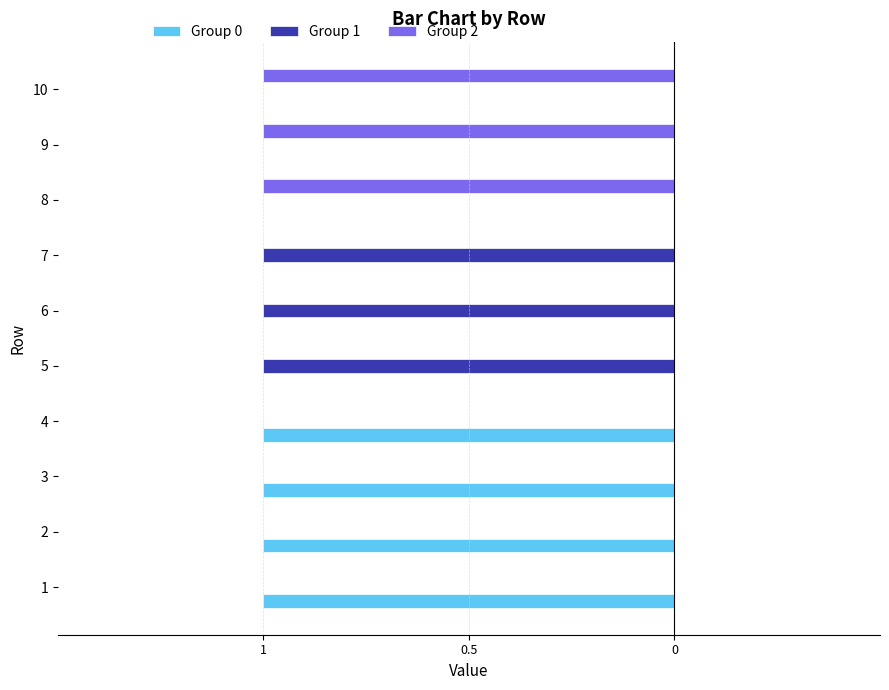

At which category is the sum across all series the highest?

1